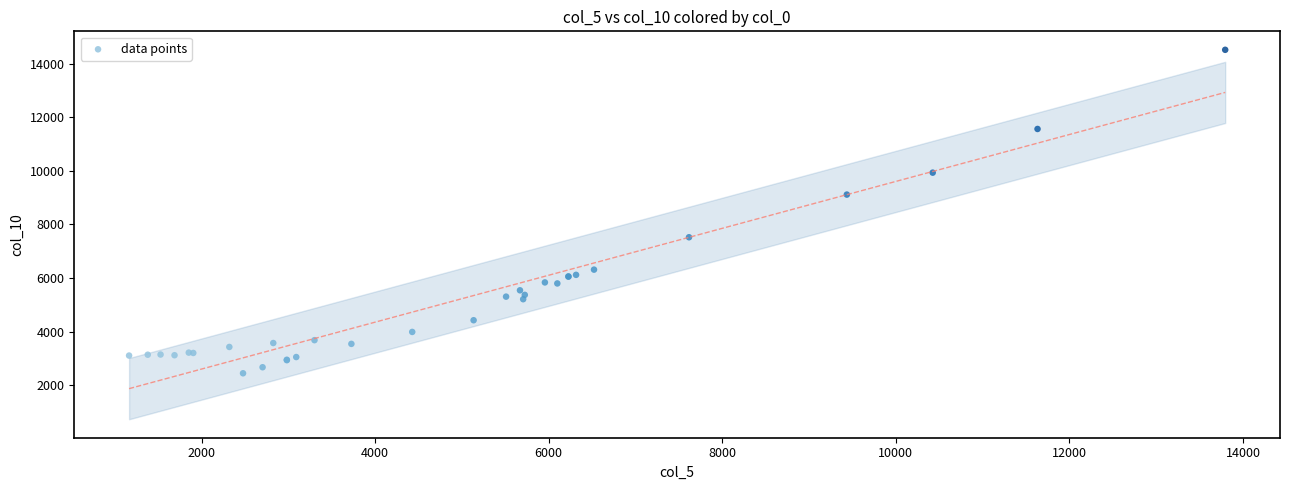

What Y value in the scatter plot is closest to 8481?

9114.2